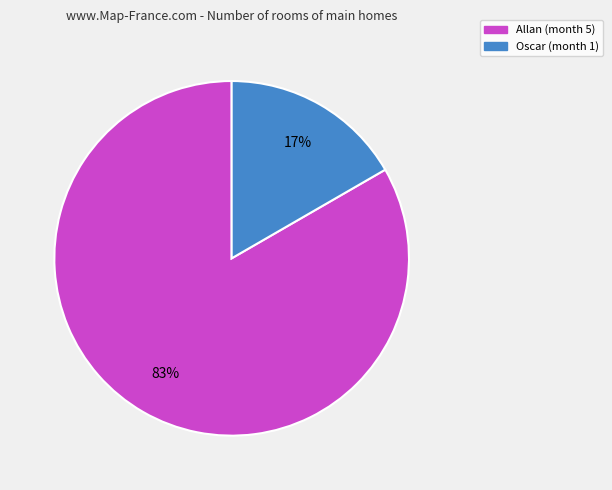

Is there a majority slice in this chart?

Yes